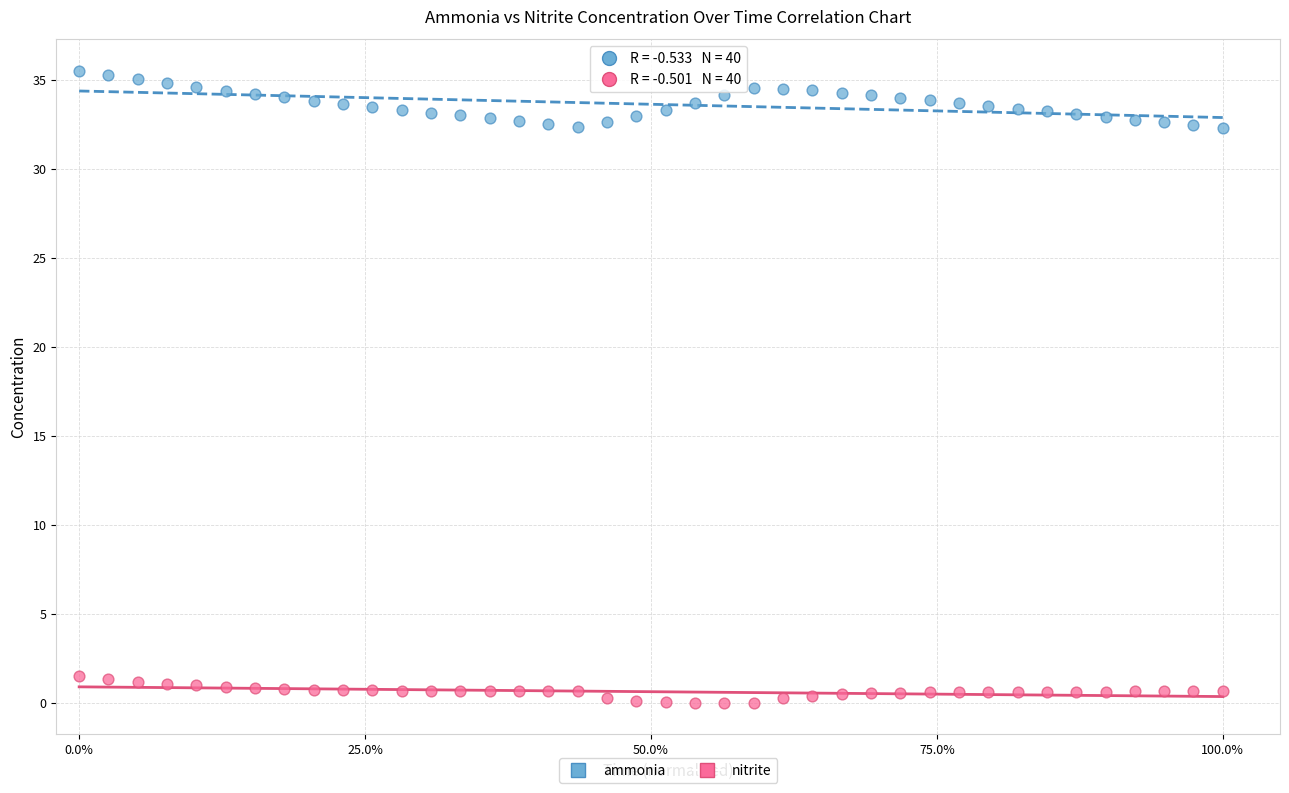

Across all data points, what is the range of Y values (max minus min)?

35.5